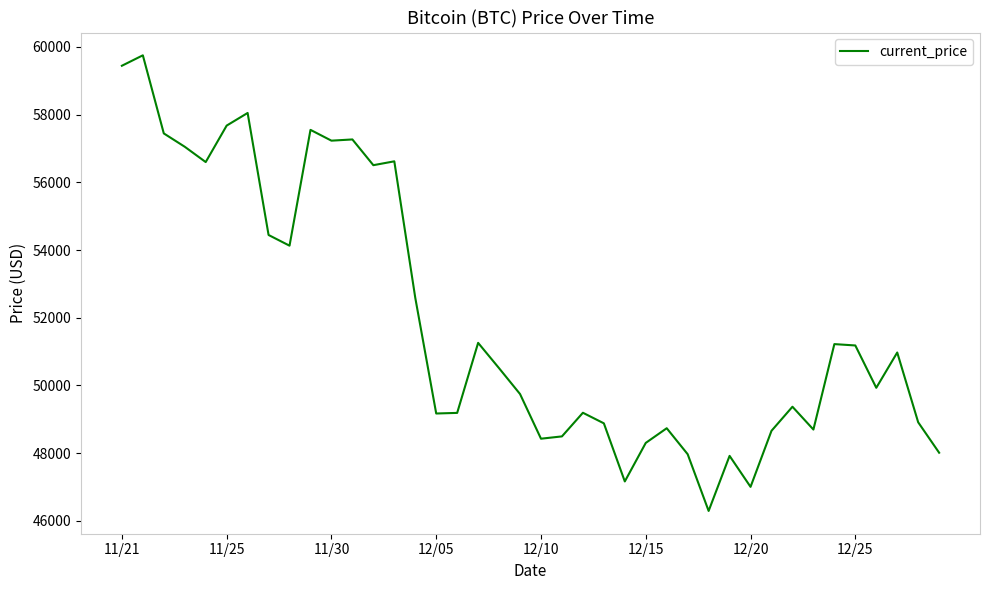

What is the greatest value displayed?

59749